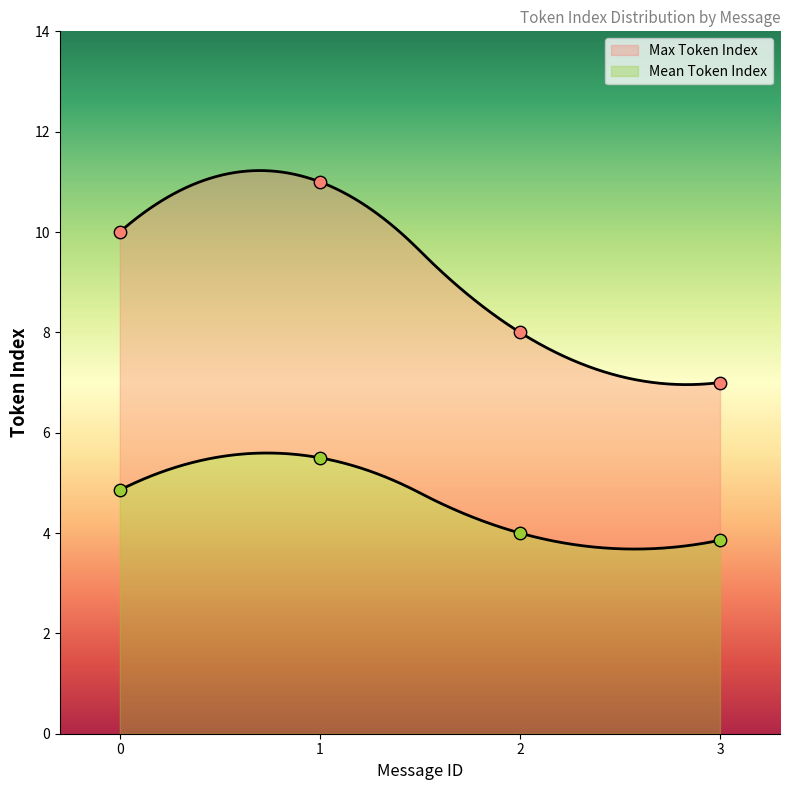

Is the value of Max Token Index at 3 greater than the value of Mean Token Index at 0?

Yes